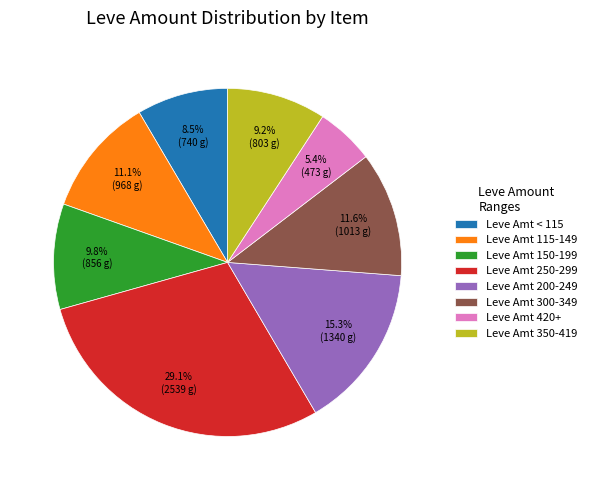

Which slice is the smallest?

Leve Amt 420+